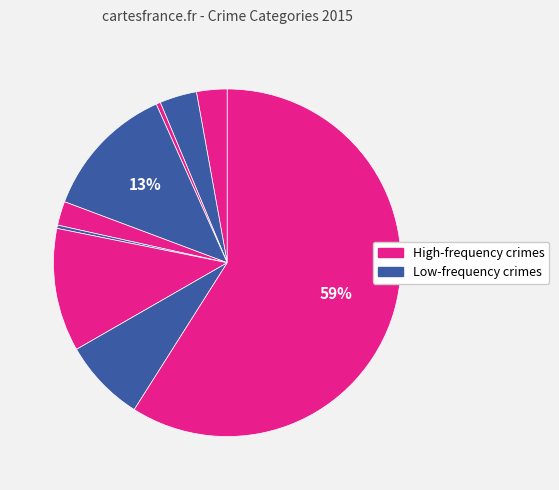

How many slices are in this pie chart?

9